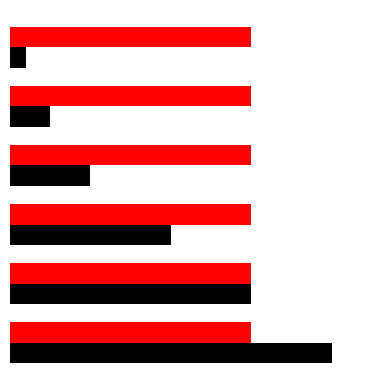

Are the bars horizontal?

Yes